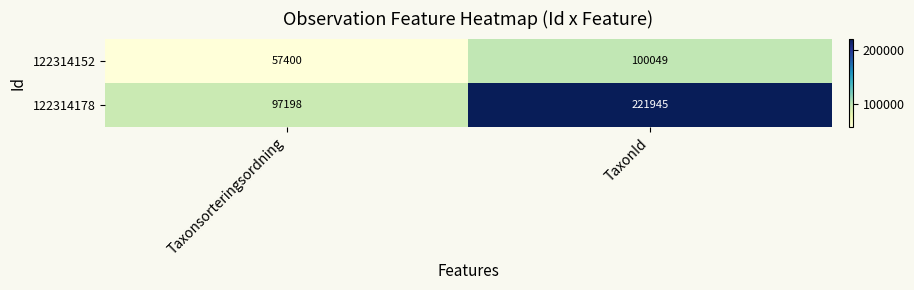

What is the difference between the highest and lowest values at TaxonId?

121896